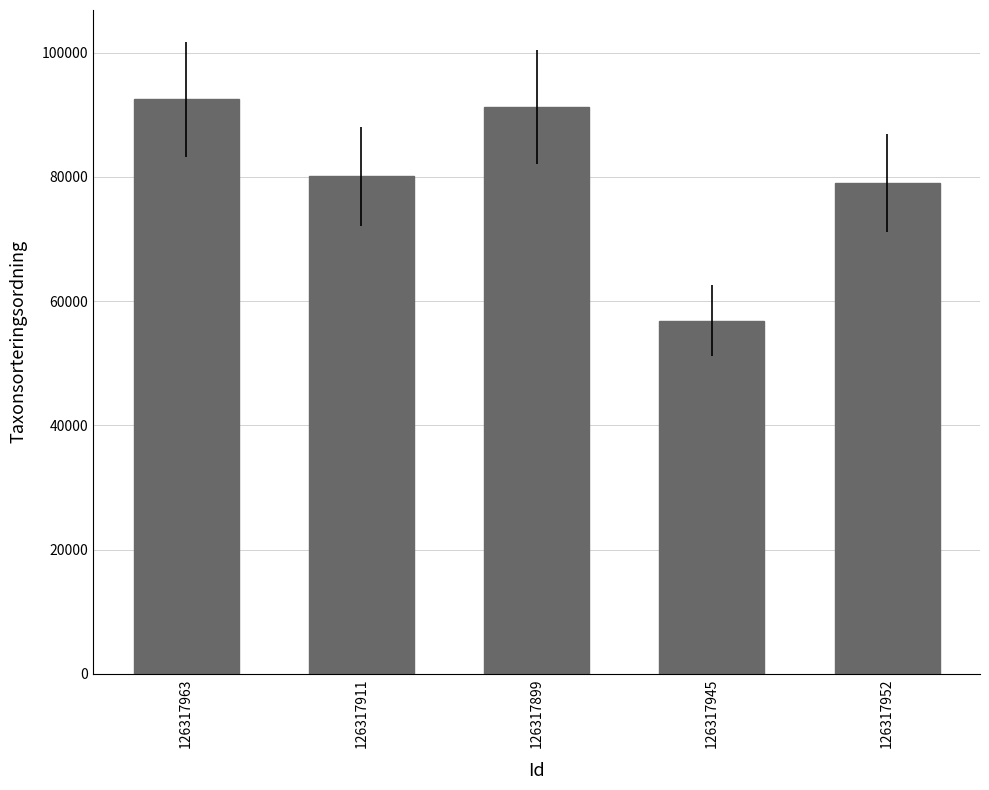

How many distinct data groups are displayed?

1